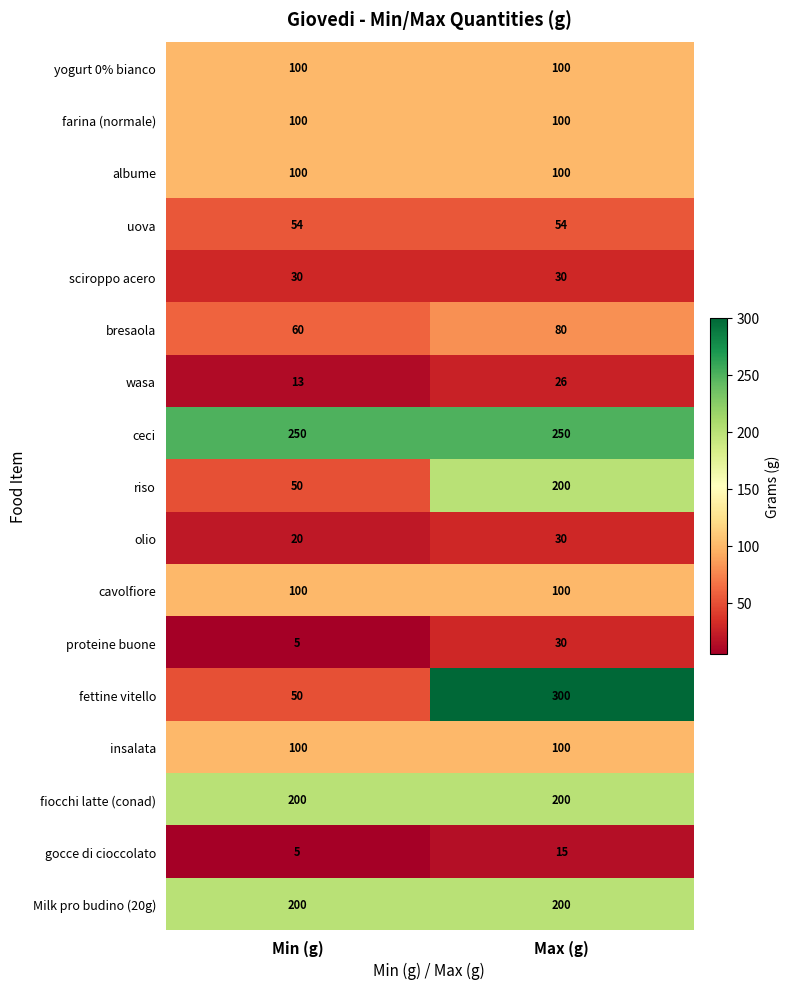

At how many categories does at least one series exceed 64?

2